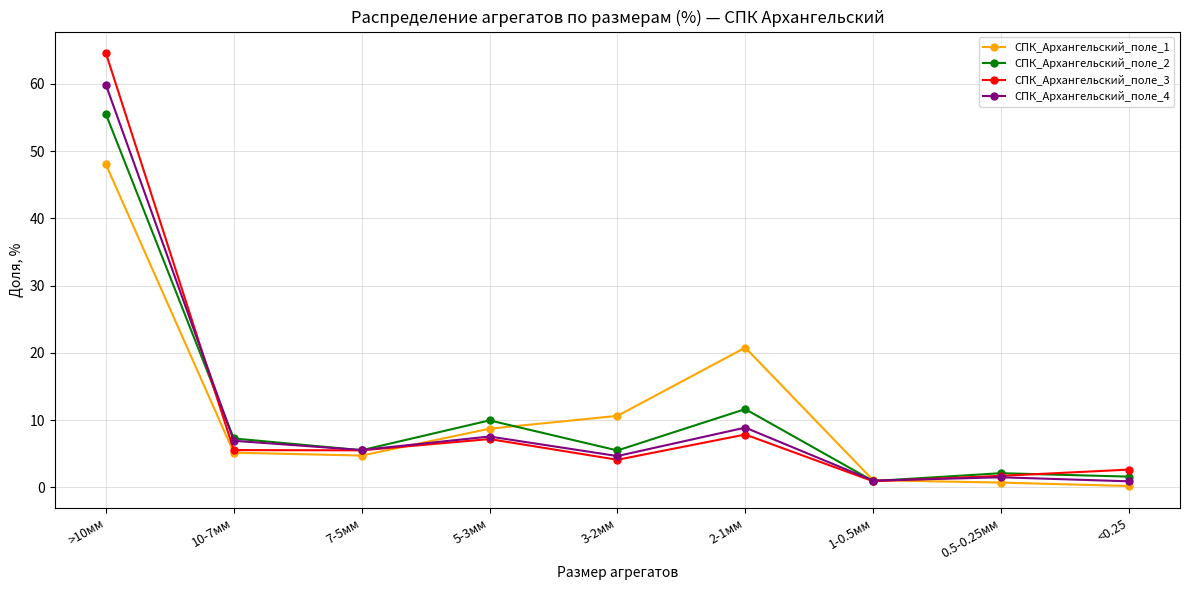

How many lines are shown in the chart?

4